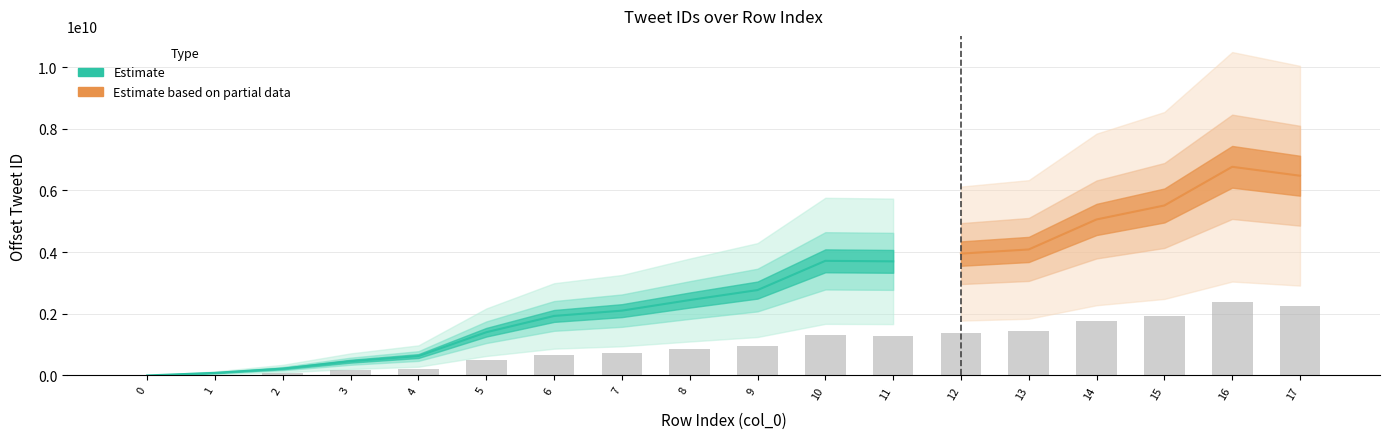

At which label is the value closest to 1183927807?

11